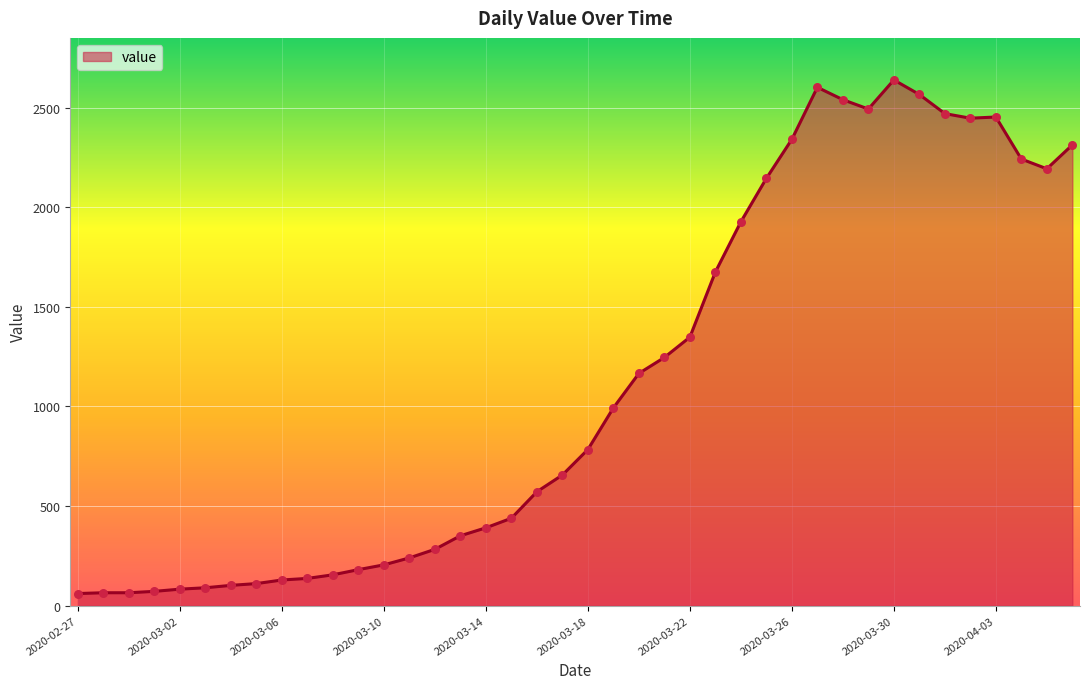

What is the difference between the maximum and minimum values?

2578